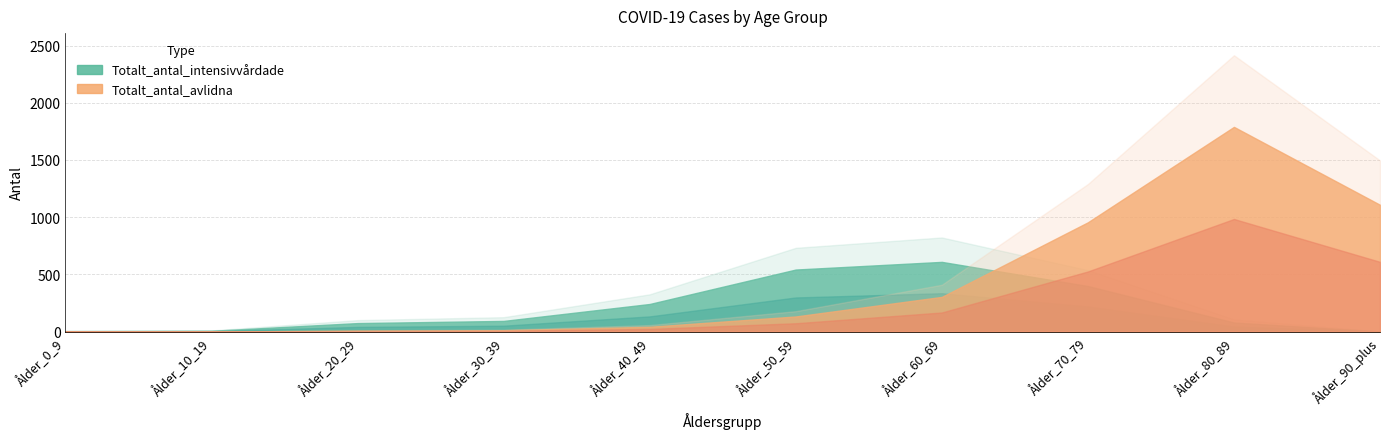

After their last crossing, which series has the higher values: Totalt_antal_avlidna or Totalt_antal_intensivvårdade?

Totalt_antal_avlidna